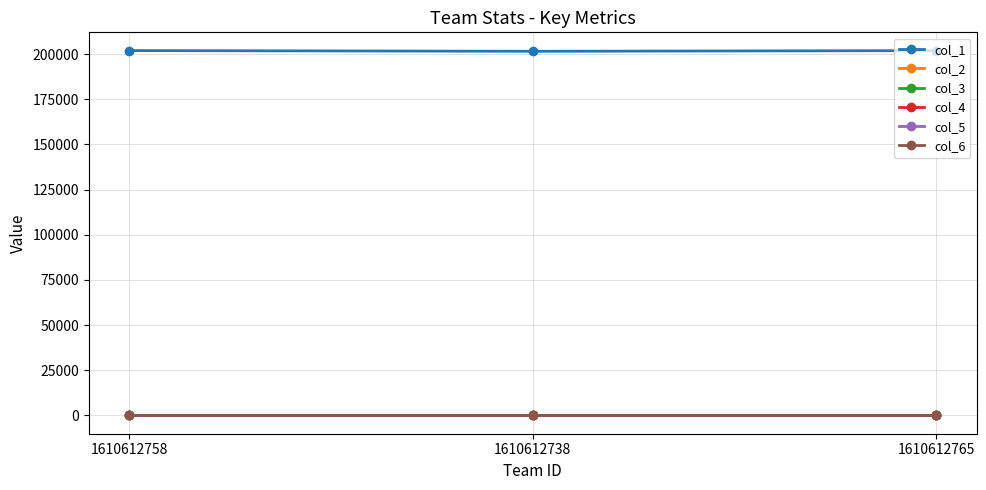

Which series has the largest total across all categories?

col_1